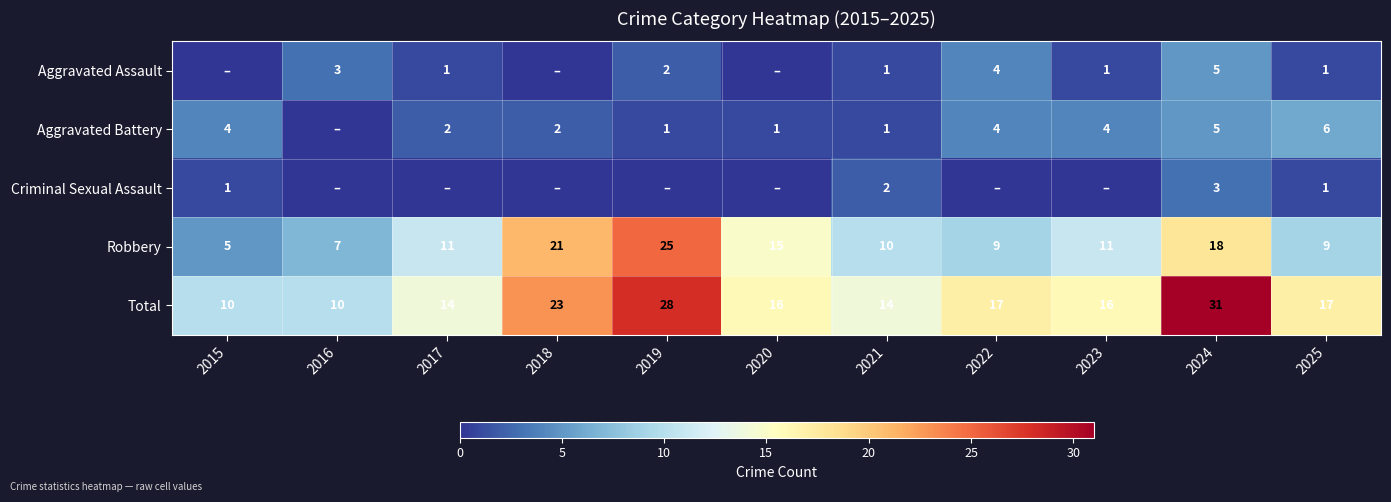

At which category is the sum across all series the highest?

2024